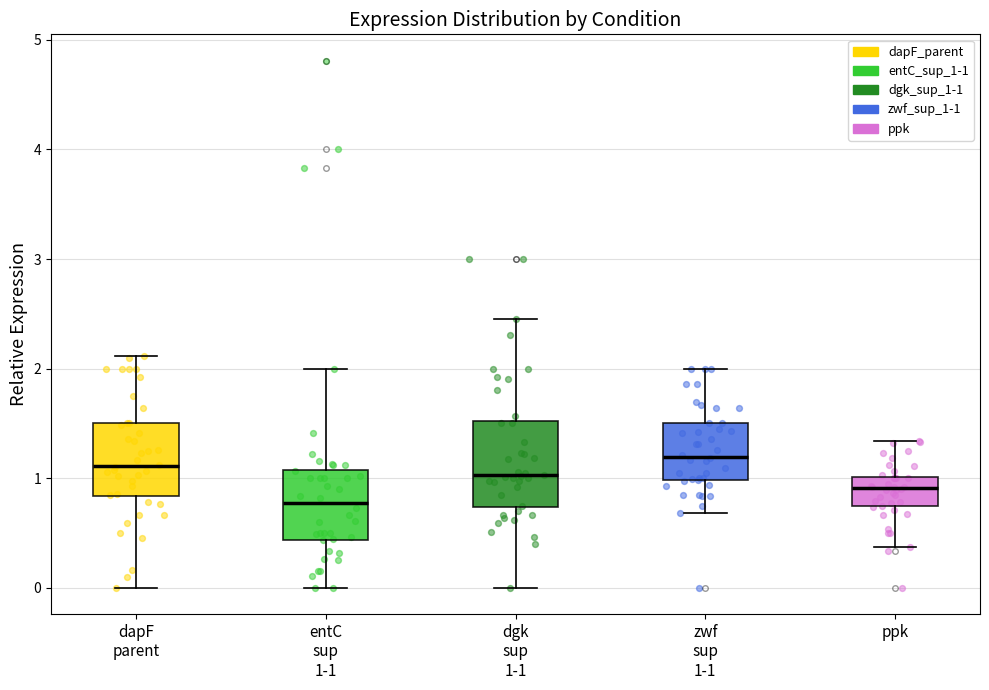

Where does the median line of the box for dgk sup 1-1 sit on the y-axis? The values are not printed on the chart, so give them approximately, as read against the axis.

1.0